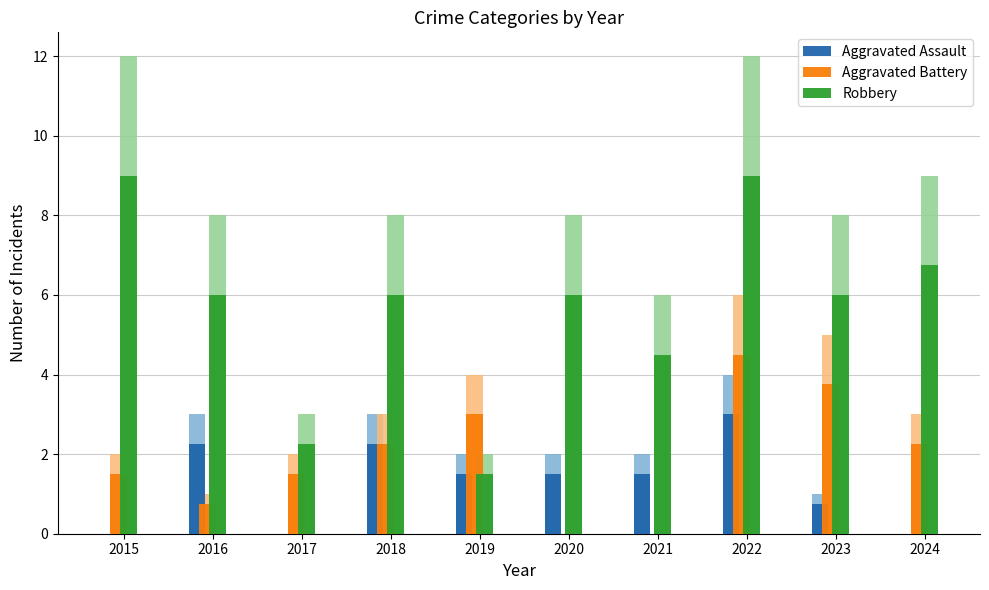

How many bars are there in each group?

3